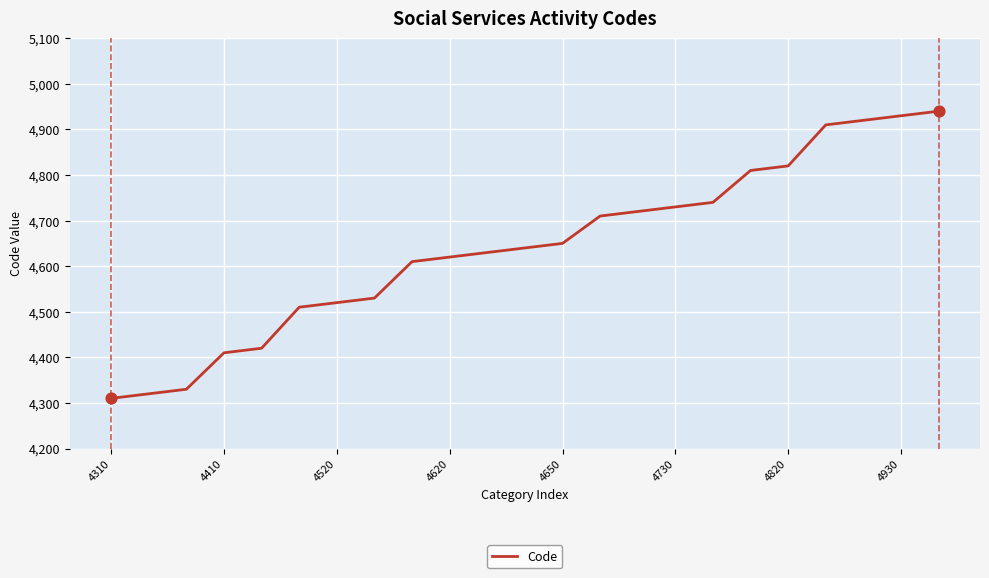

What is the maximum value shown in the chart?

4940